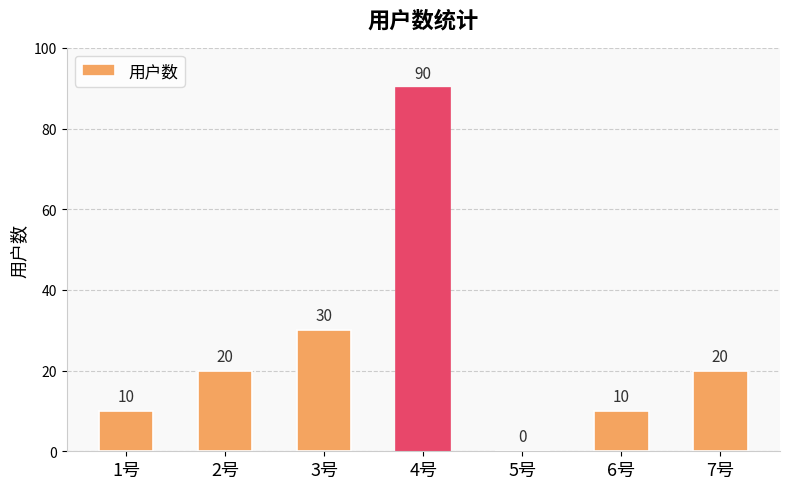

What is the sum of the values at 7号 and 1号?

30